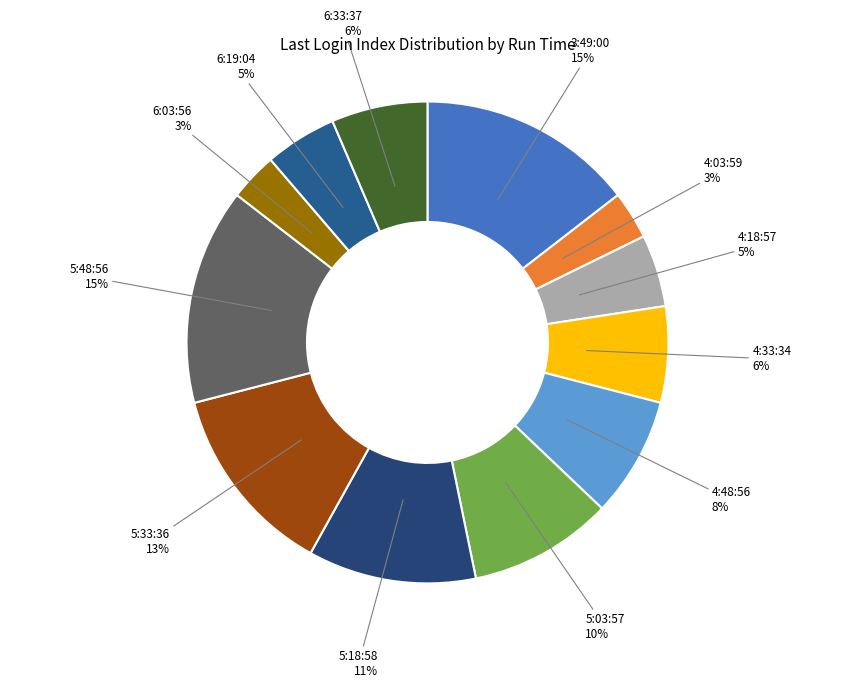

How many segments does this pie chart have?

12